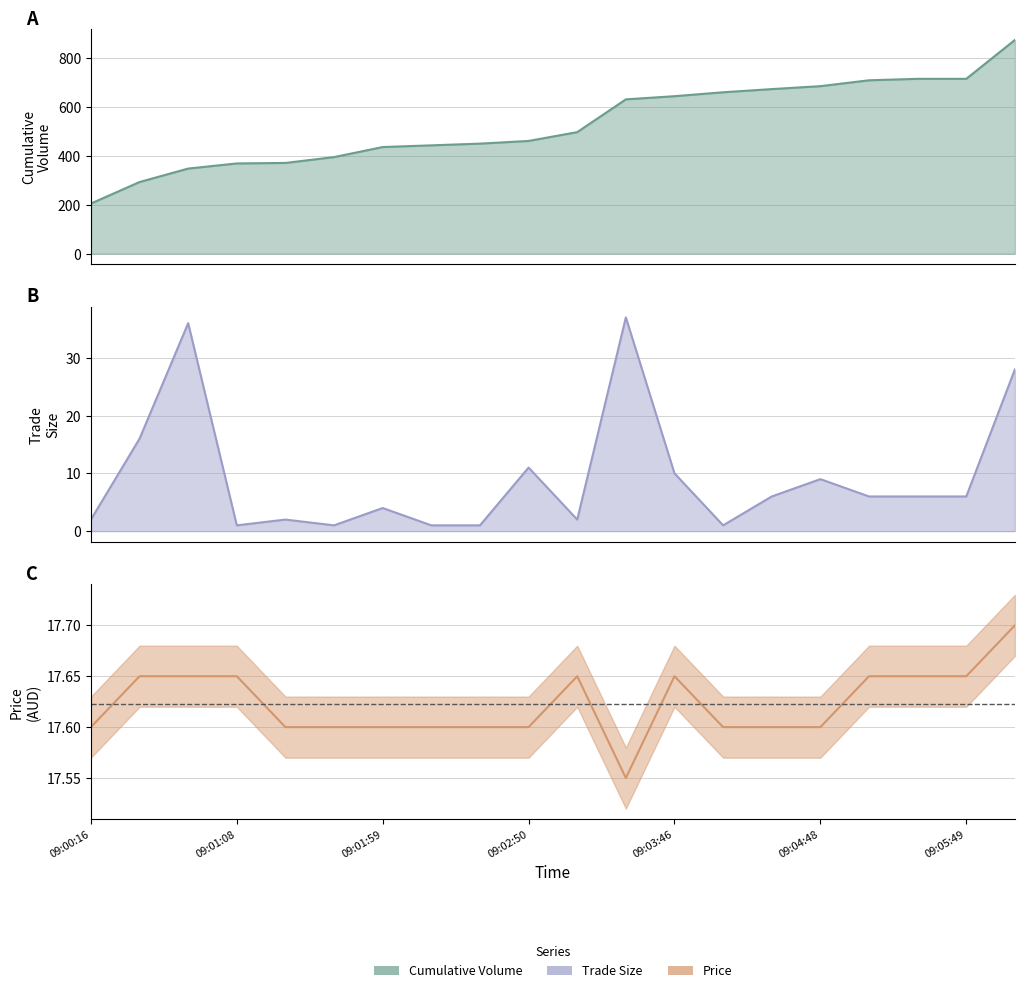

At which label is Cumulative Volume closest to 539?

09:03:11